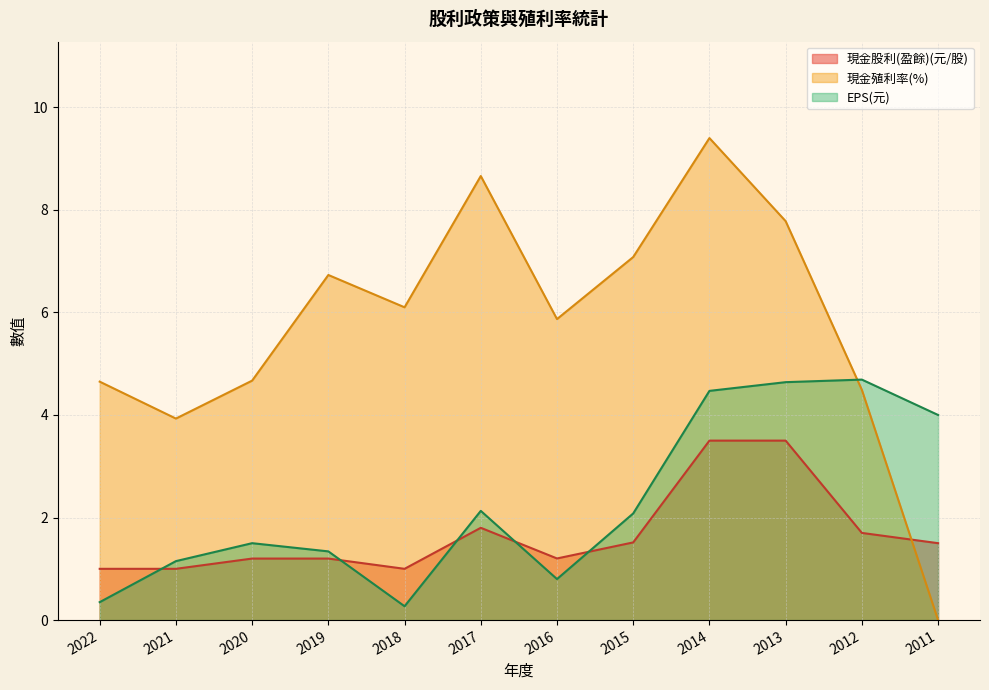

List the series in order of their peak value, lowest first.

現金股利(盈餘)(元/股), EPS(元), 現金殖利率(%)